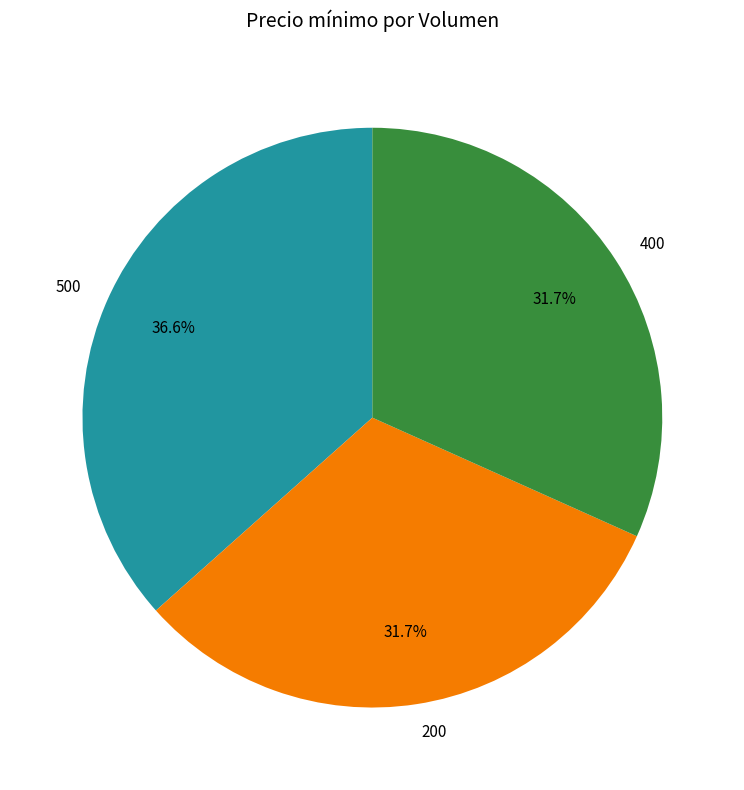

Does any single category account for the majority?

No